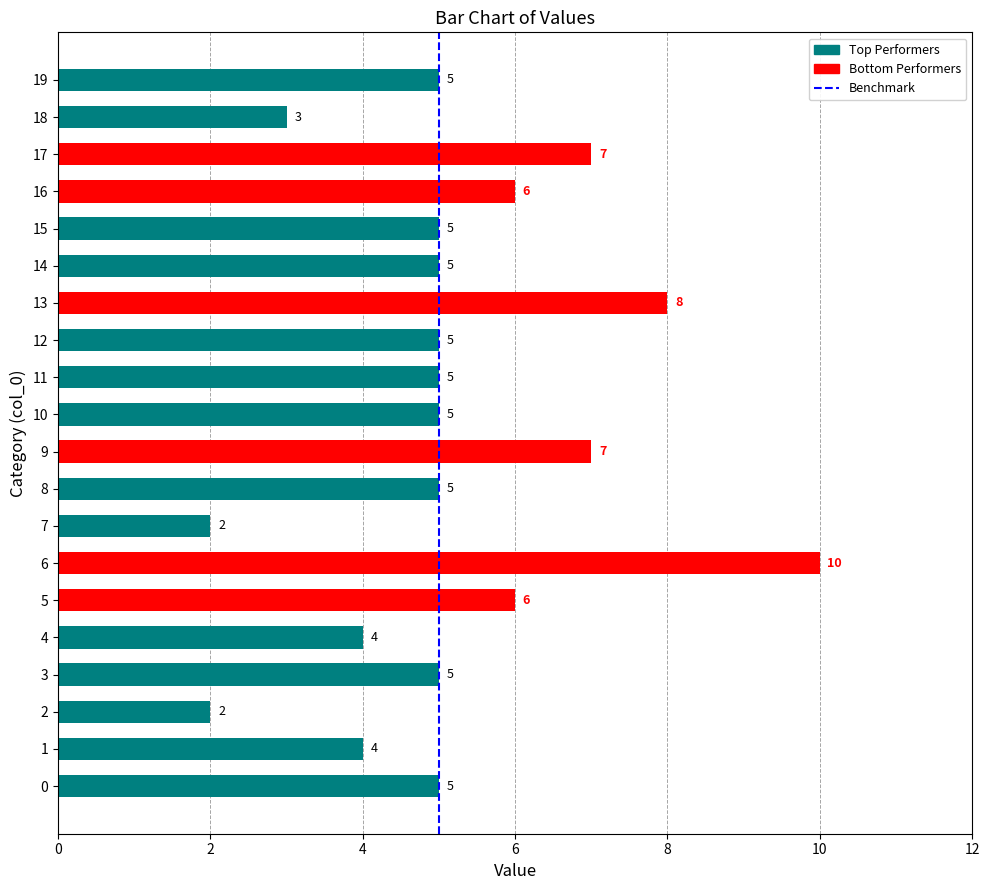

The chart shows a value of -1 at 0. True or false?

False